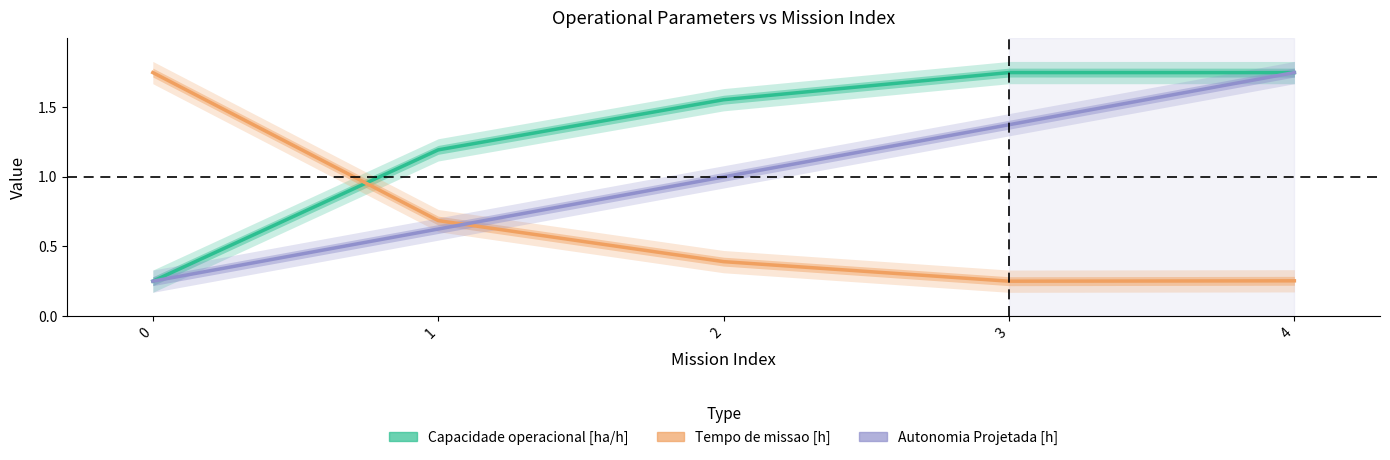

What is the sum of all Capacidade operacional [ha/h] values?

6.5